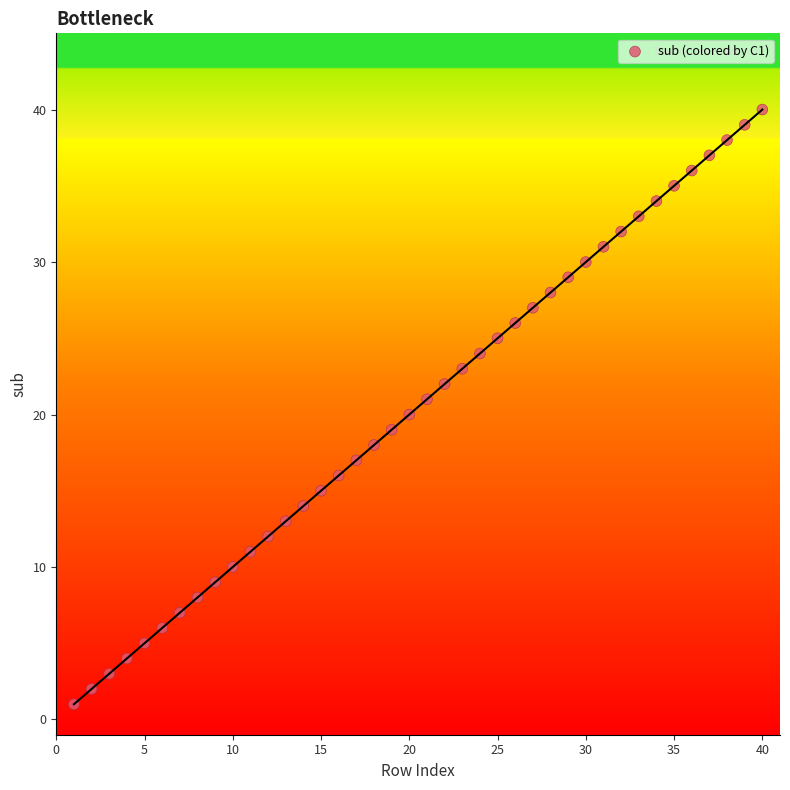

What is the range of Y values (max minus min)?

39